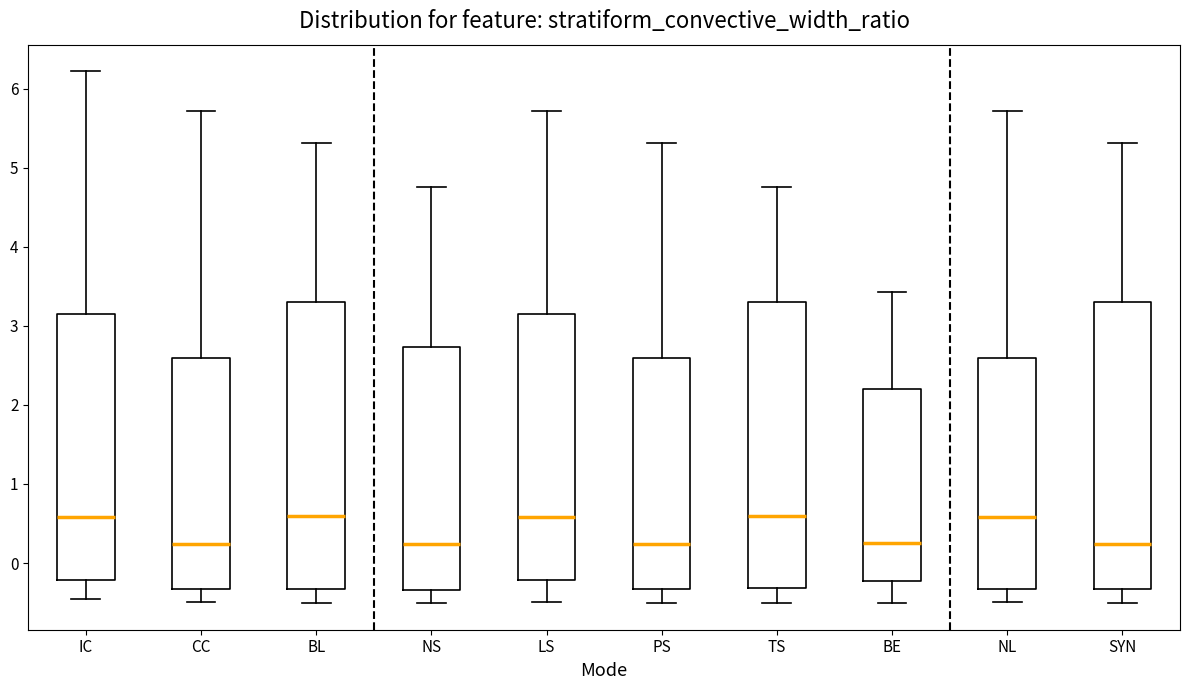

Reading left to right, read every box against the y-axis: the position of its median line, the range the box covers, and the ends of its whiskers. The values are not printed on the chart, so give them approximately, as read against the axis.

IC: median 0.6, box -0.2 to 3.1, whiskers -0.5 to 6.2
CC: median 0.2, box -0.3 to 2.6, whiskers -0.5 to 5.7
BL: median 0.6, box -0.3 to 3.3, whiskers -0.5 to 5.3
NS: median 0.2, box -0.3 to 2.7, whiskers -0.5 to 4.8
LS: median 0.6, box -0.2 to 3.1, whiskers -0.5 to 5.7
PS: median 0.2, box -0.3 to 2.6, whiskers -0.5 to 5.3
TS: median 0.6, box -0.3 to 3.3, whiskers -0.5 to 4.8
BE: median 0.2, box -0.2 to 2.2, whiskers -0.5 to 3.4
NL: median 0.6, box -0.3 to 2.6, whiskers -0.5 to 5.7
SYN: median 0.2, box -0.3 to 3.3, whiskers -0.5 to 5.3